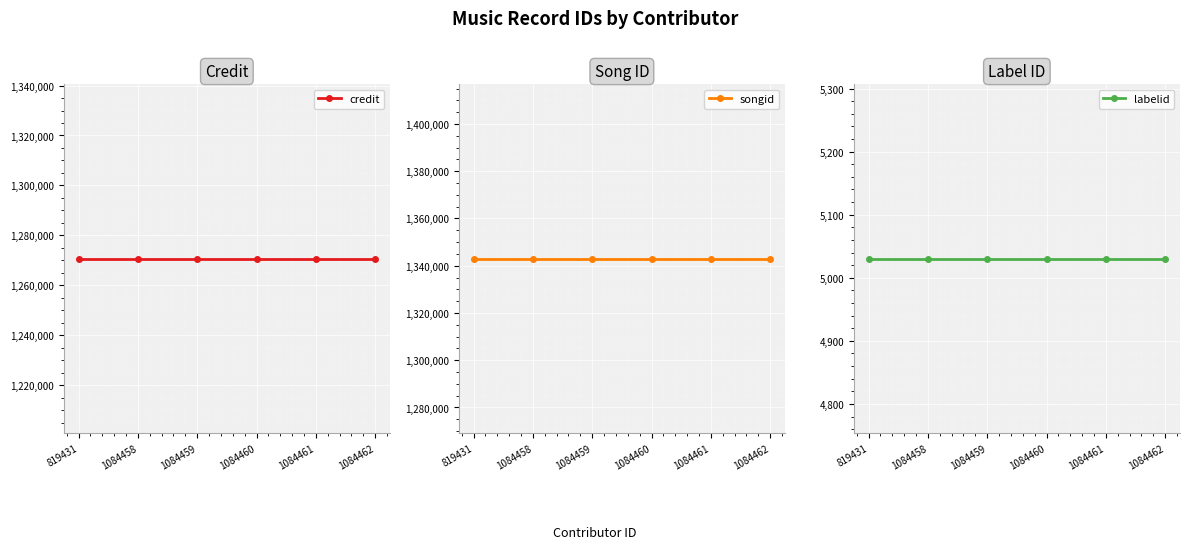

Reading left to right, what are all the values shown in this chart?

credit: 819431=1270604	1084458=1270604	1084459=1270604	1084460=1270604	1084461=1270604	1084462=1270604
songid: 819431=1342909	1084458=1342909	1084459=1342909	1084460=1342909	1084461=1342909	1084462=1342909
labelid: 819431=5030	1084458=5030	1084459=5030	1084460=5030	1084461=5030	1084462=5030